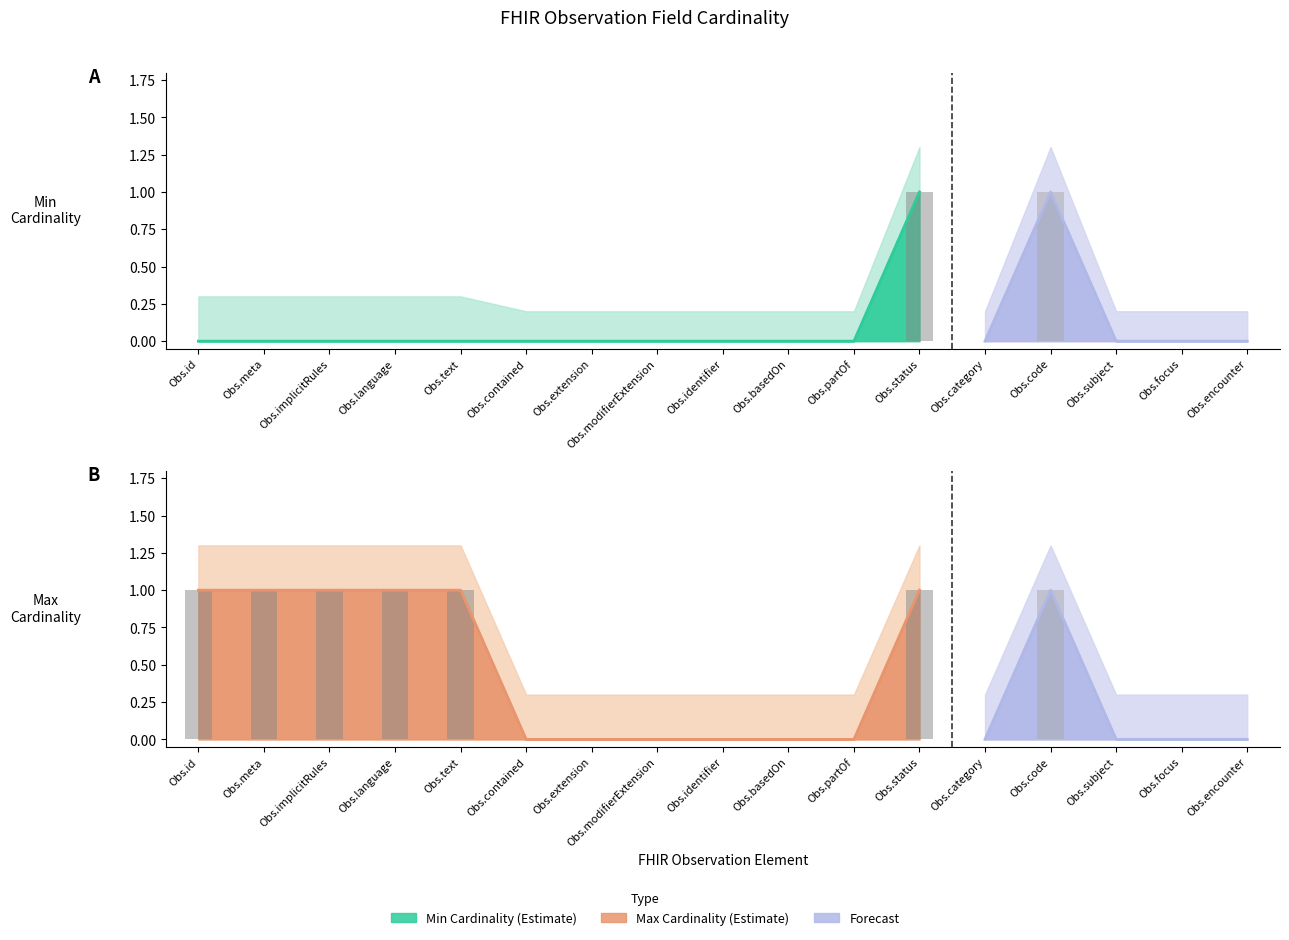

What is the difference between the second highest and minimum values in the Max Cardinality series?

1